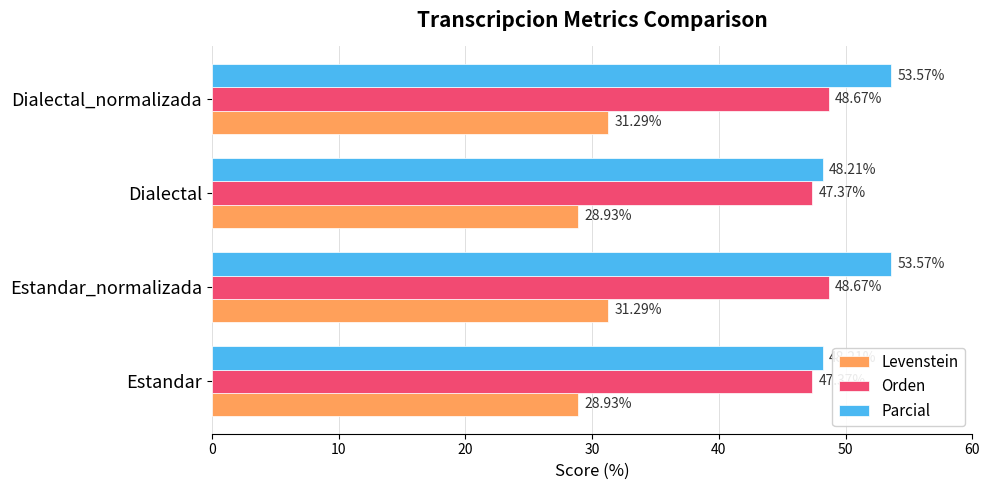

What is the difference between the second highest and second lowest values in the Orden series?

1.3